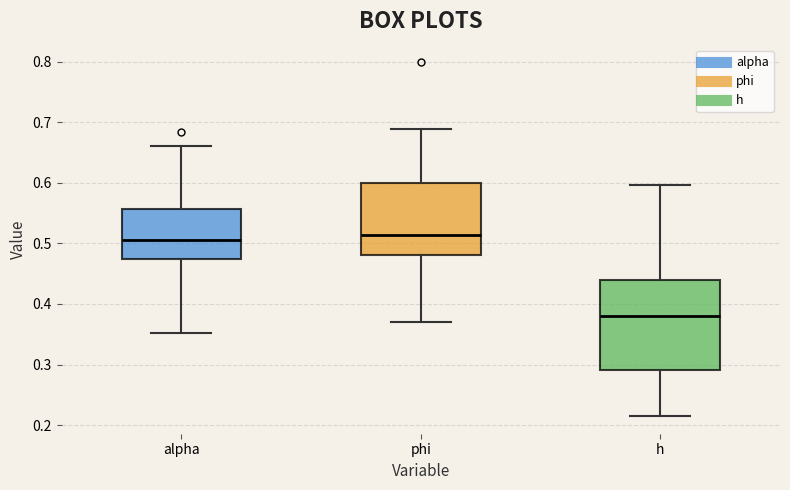

Reading left to right, read every box against the y-axis: the position of its median line, the range the box covers, and the ends of its whiskers. The values are not printed on the chart, so give them approximately, as read against the axis.

alpha: median 0.51, box 0.47 to 0.56, whiskers 0.35 to 0.66
phi: median 0.51, box 0.48 to 0.60, whiskers 0.37 to 0.69
h: median 0.38, box 0.29 to 0.44, whiskers 0.22 to 0.60